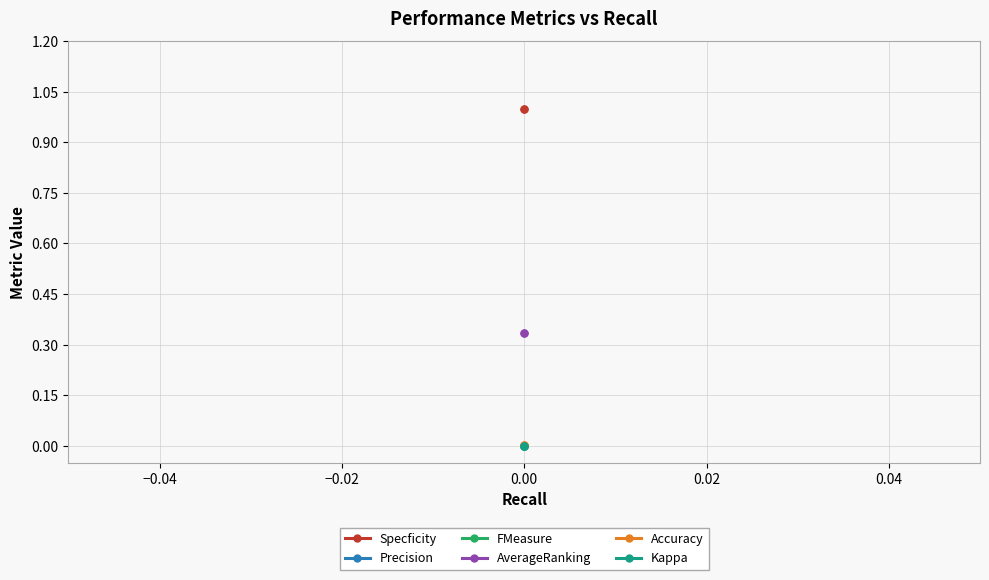

True or false: AverageRanking has a value of 0.1 at 0.00.

False